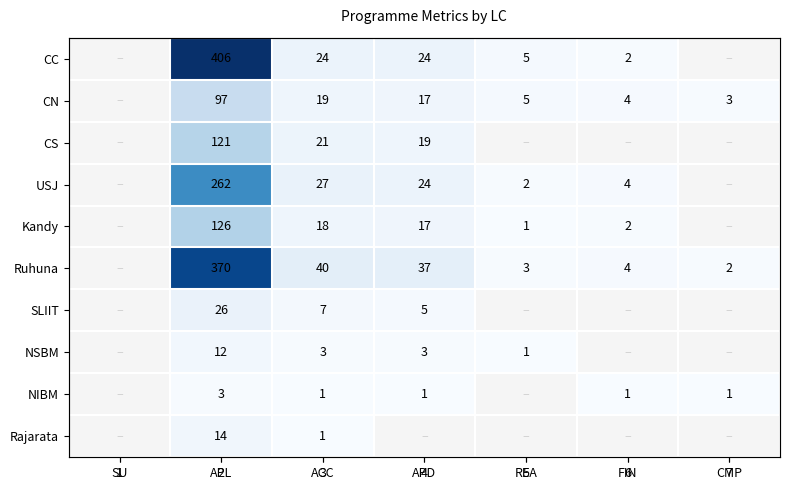

At how many categories does at least one series exceed 351?

1